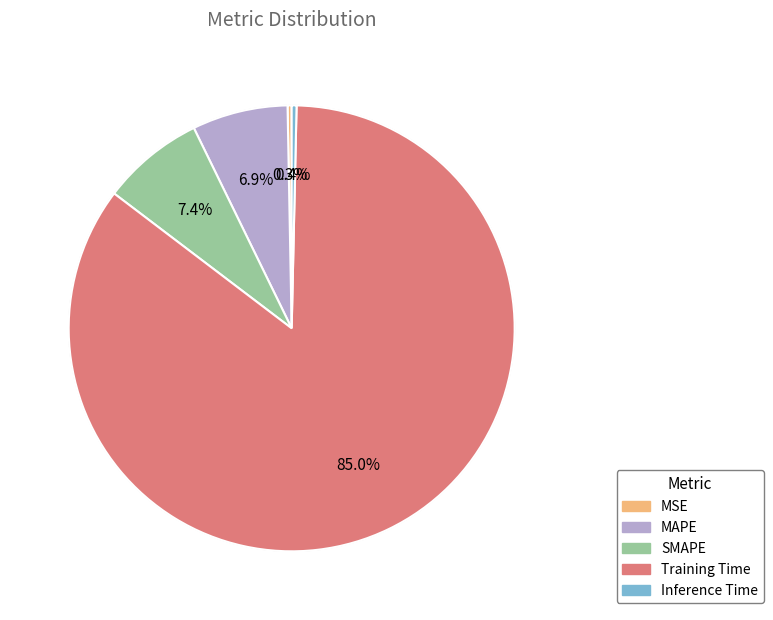

To the nearest percent, what is the combined percentage of MAPE and SMAPE?

14%